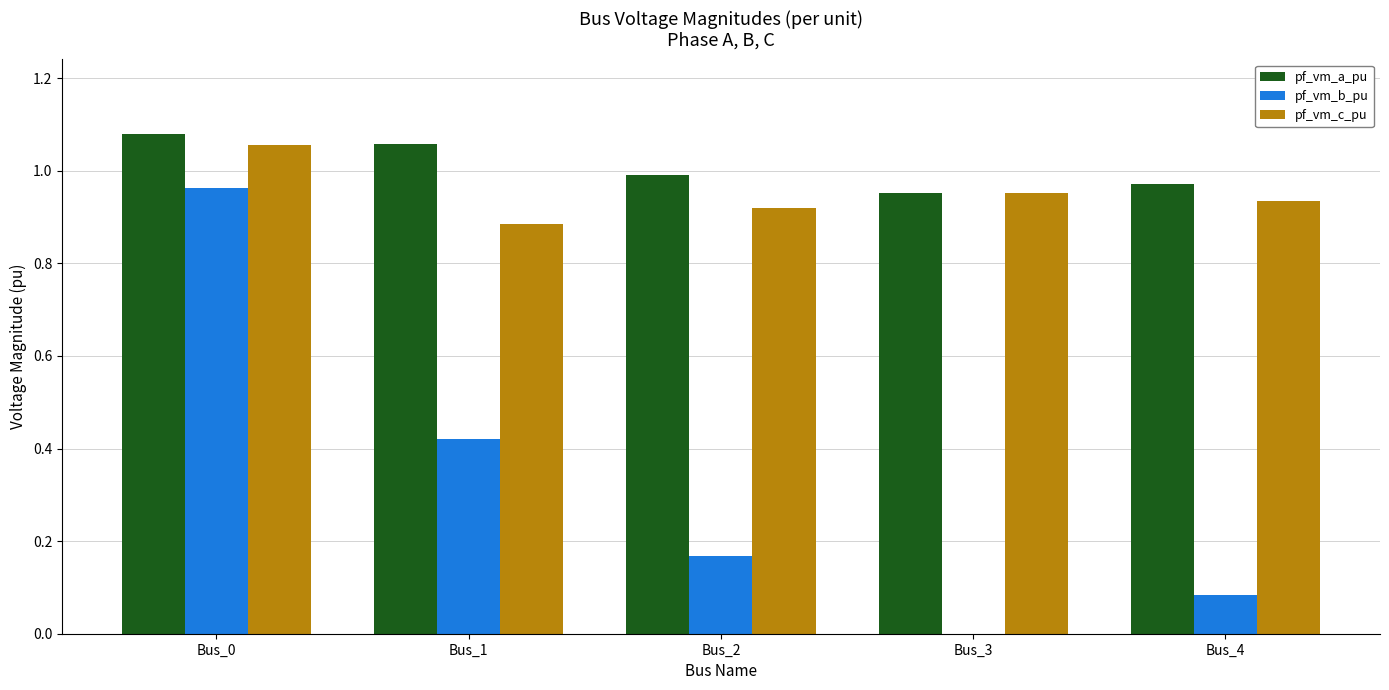

At which label does pf_vm_b_pu reach its peak?

Bus_0